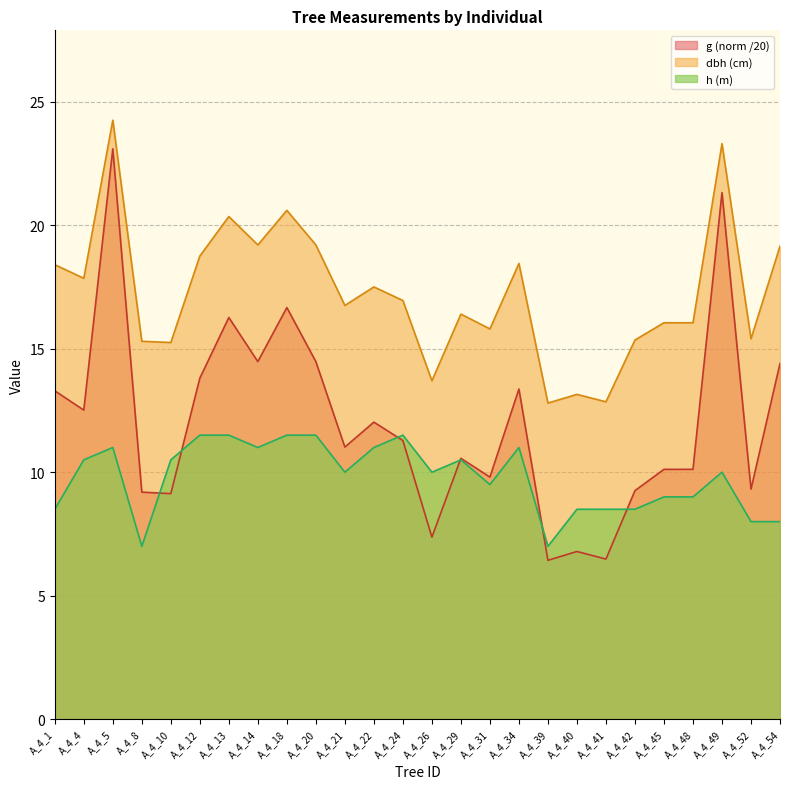

What is the spread (max minus min) of values at A_4_45?

7.1